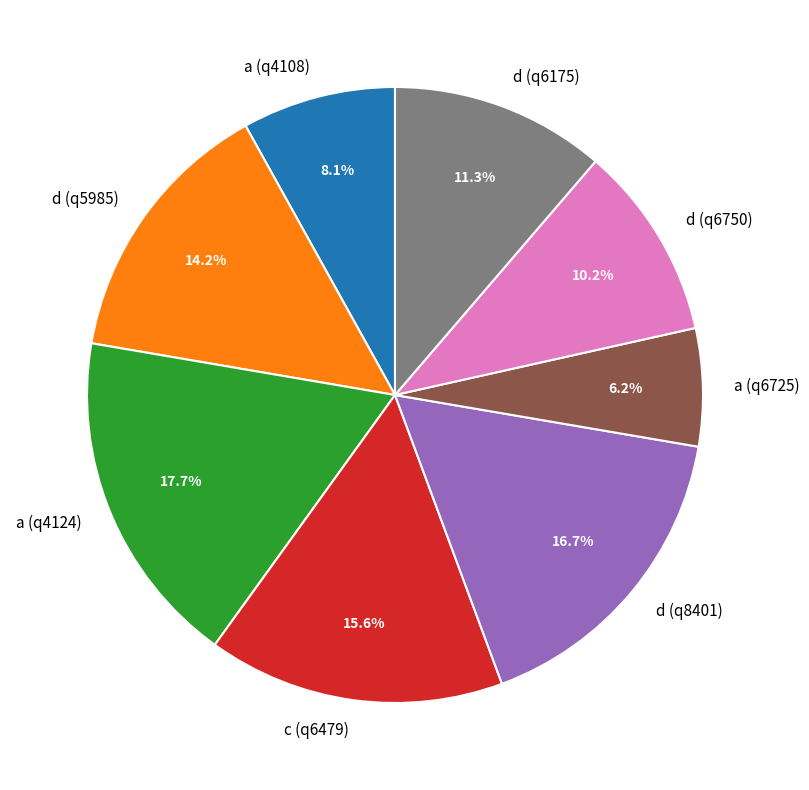

Is it true that c (q6479) is 16% of the pie?

True